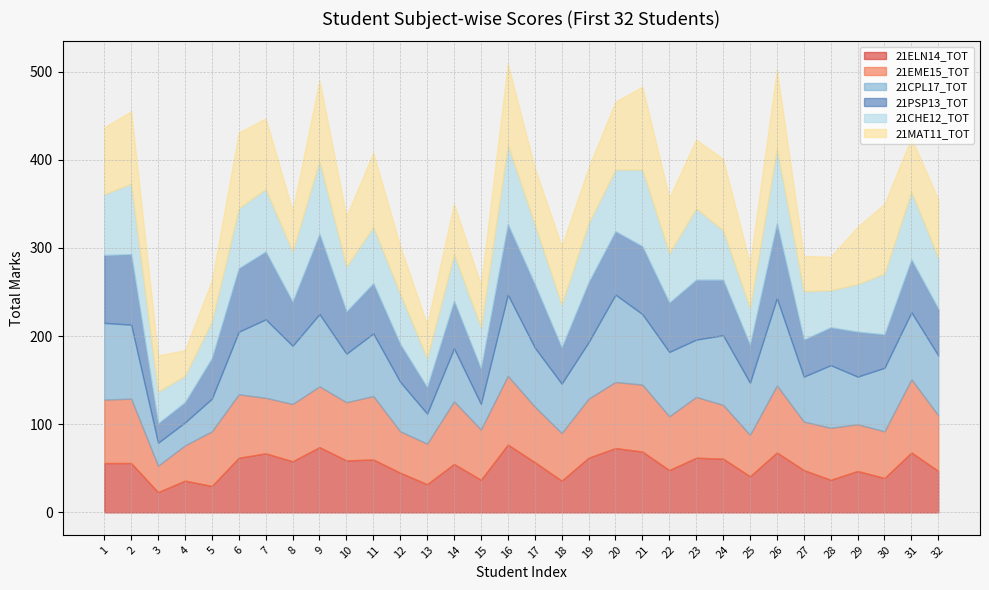

True or false: 21CPL17_TOT has more than 2 points higher than both neighbors.

True